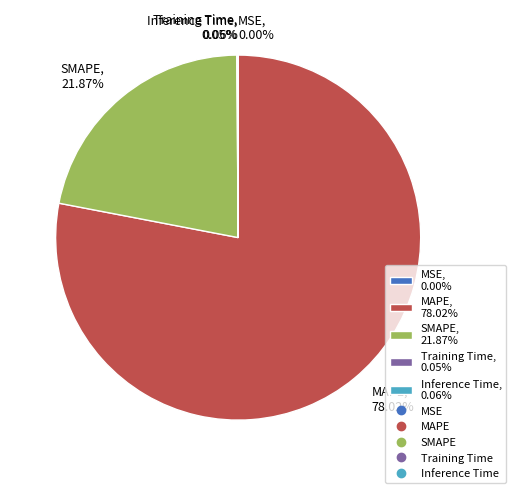

Is there any slice that represents more than half of the pie?

Yes